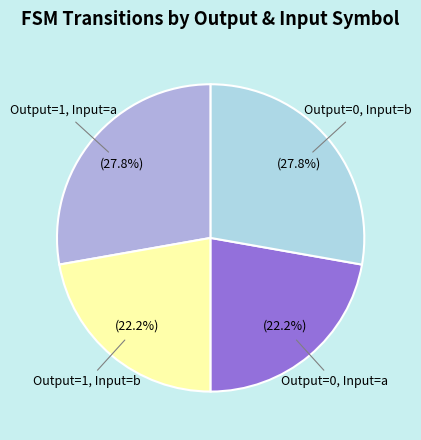

Is there a majority slice in this chart?

No